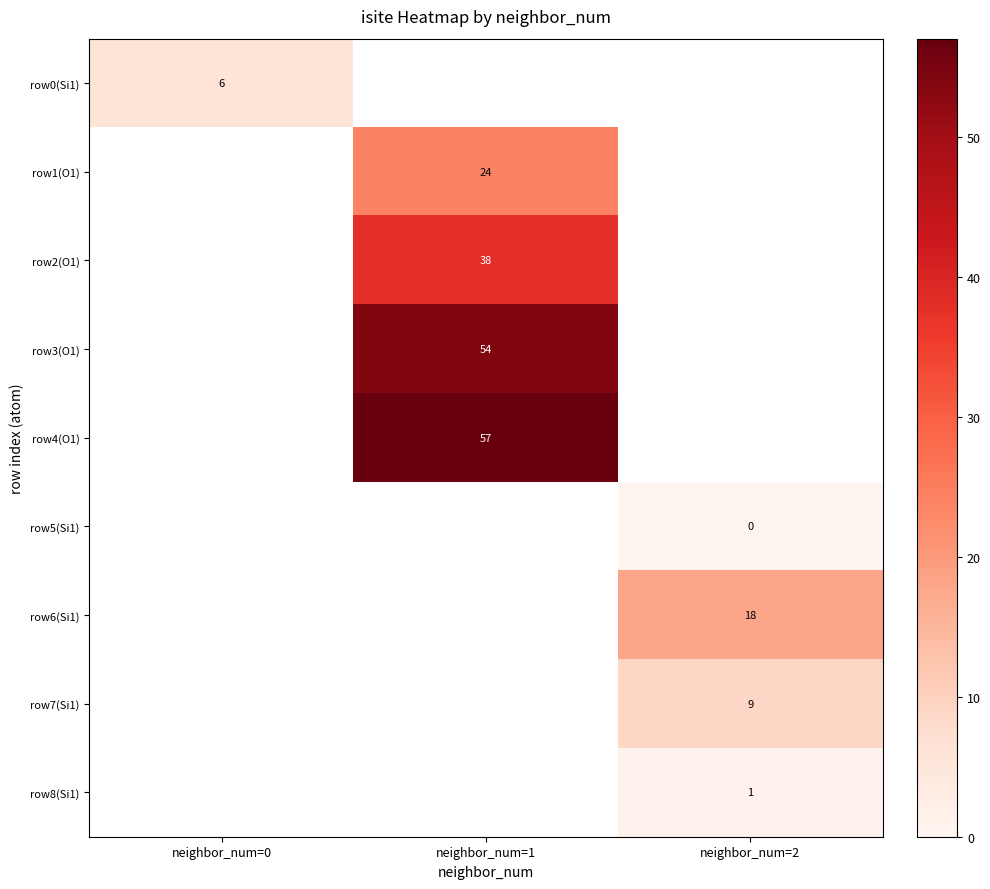

What is the maximum value shown in the chart?

57.0